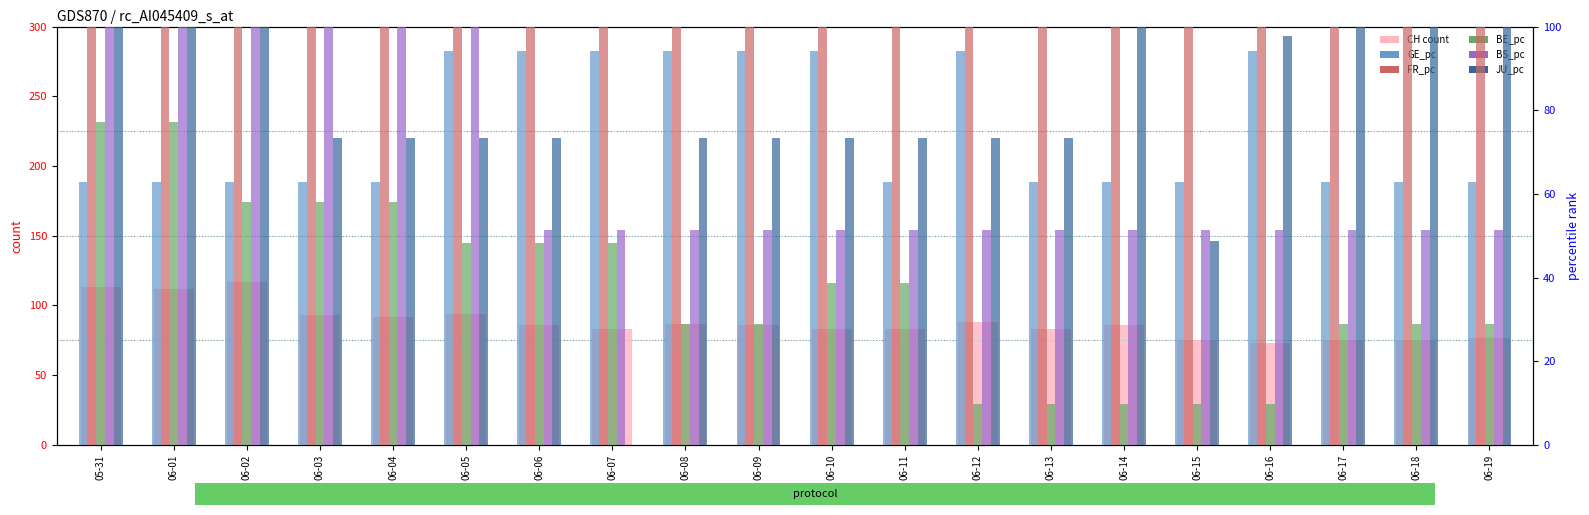

At which category does the chart reach its peak across all series?

05-31